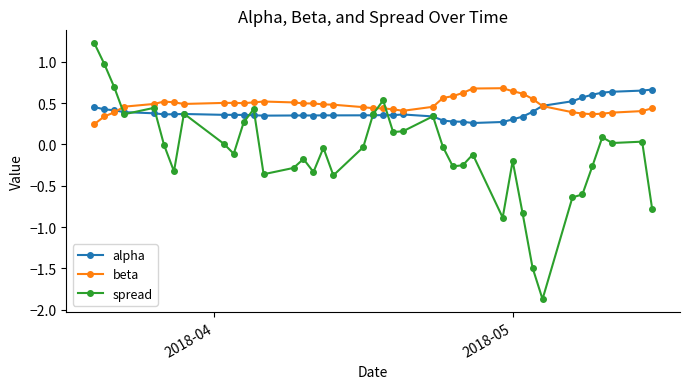

What is the lowest value of the spread series?

-1.9